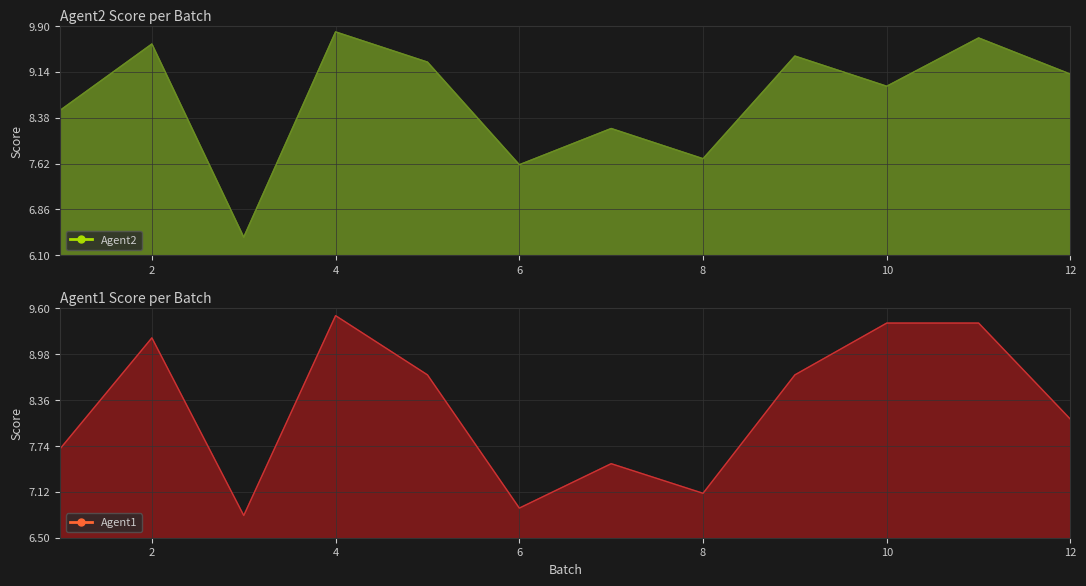

Between 3 and 10, which series saw the biggest shift?

Agent1